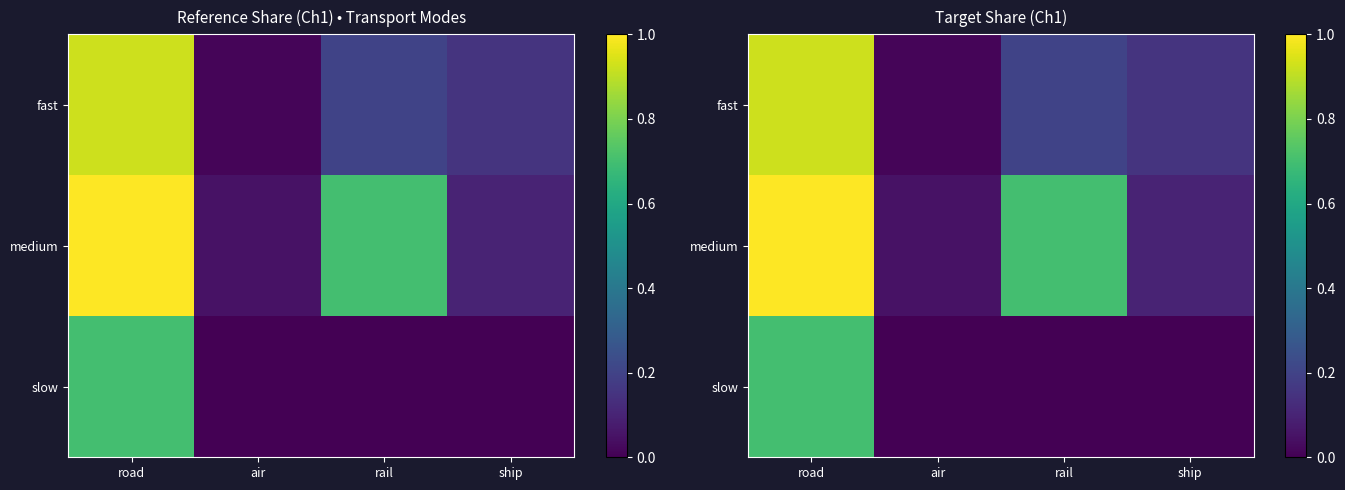

List the series in order of their overall mean, highest first.

medium, fast, slow